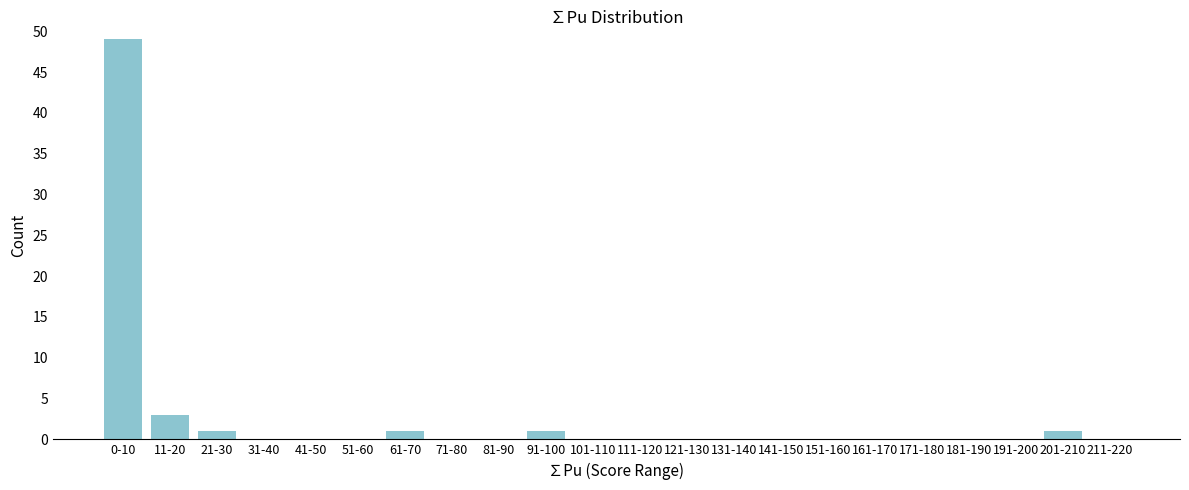

Reading right to left, list all the values displayed in this chart.

211-220=0	201-210=1	191-200=0	181-190=0	171-180=0	161-170=0	151-160=0	141-150=0	131-140=0	121-130=0	111-120=0	101-110=0	91-100=1	81-90=0	71-80=0	61-70=1	51-60=0	41-50=0	31-40=0	21-30=1	11-20=3	0-10=49